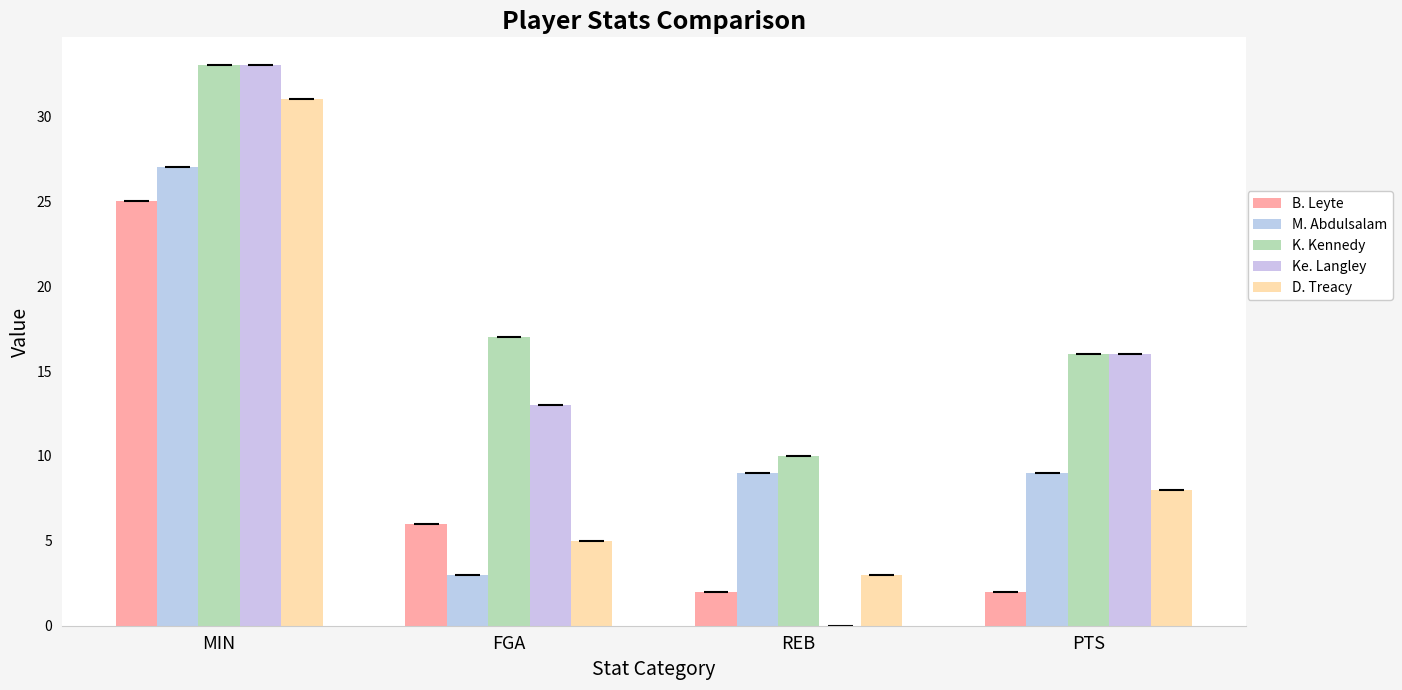

Which series changed the most between FGA and PTS?

M. Abdulsalam